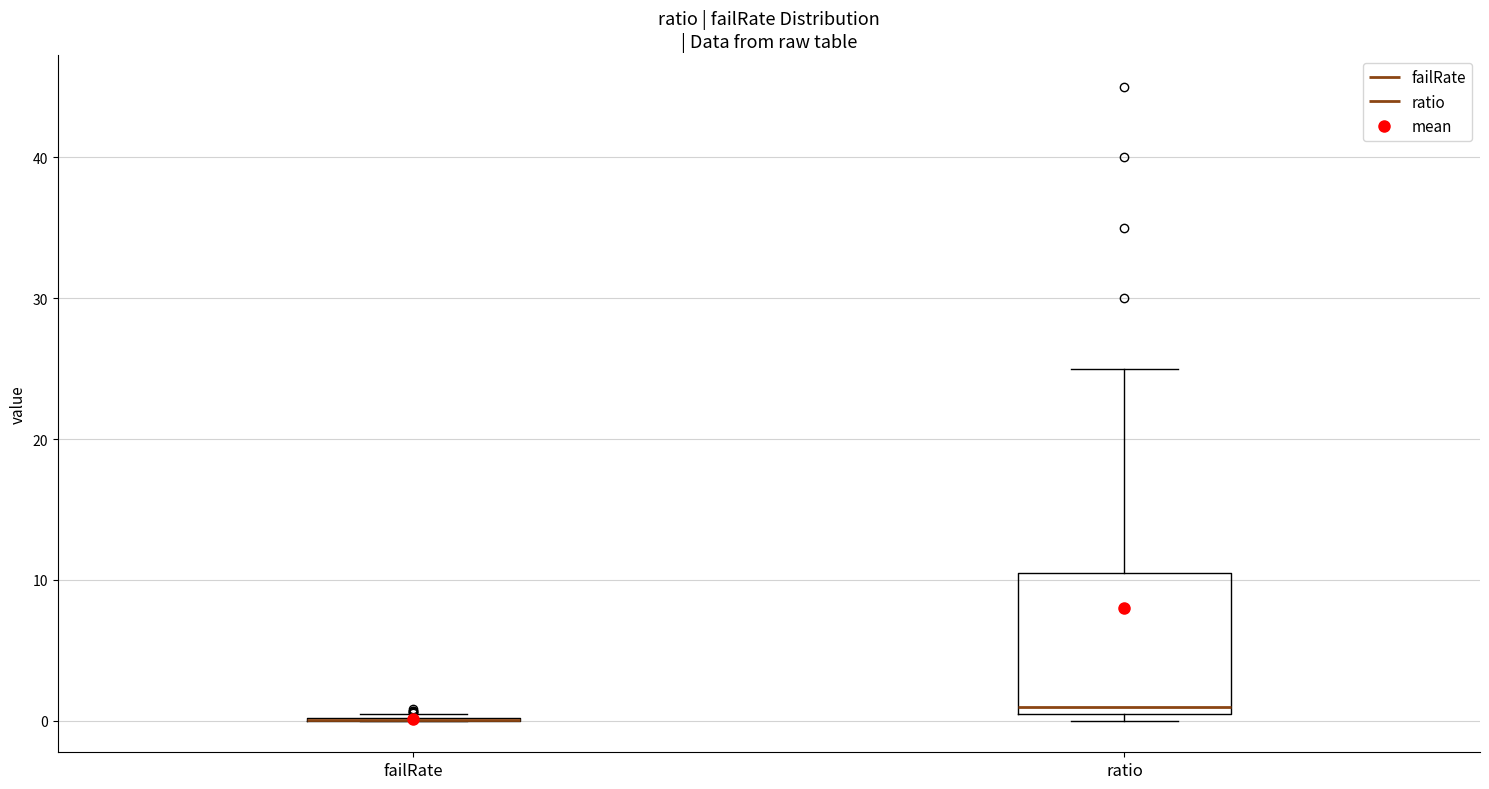

Reading left to right, transcribe this box plot: for each box, give where its median line is, the range the box spans, and where its two whiskers end, as read against the y-axis. The values are not printed on the chart, so give them approximately, as read against the axis.

failRate: box collapsed to a line at 0, whiskers 0 to 0
ratio: median 1, box 0 to 11, whiskers 0 (just below the box's lower edge) to 25